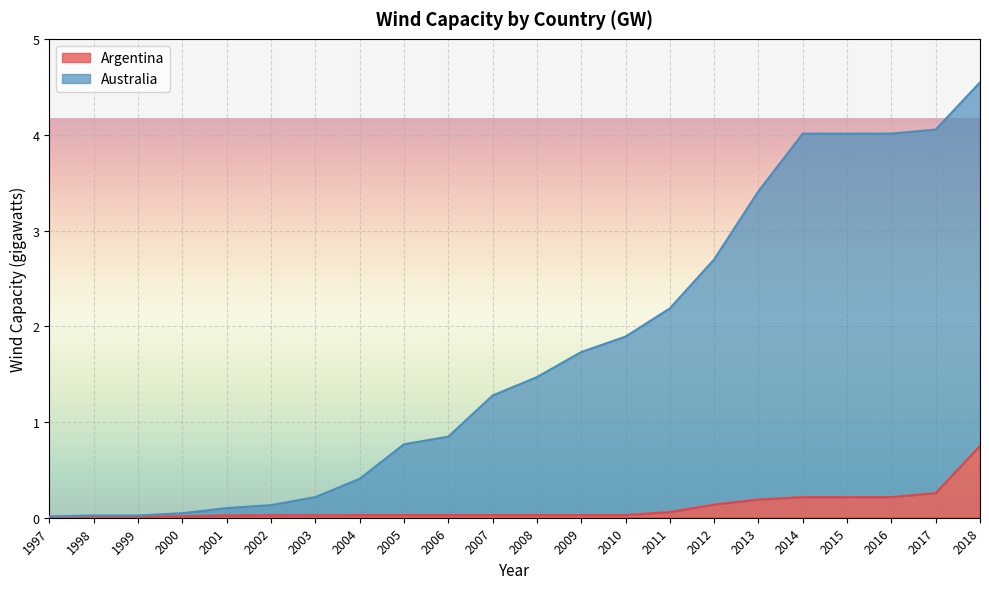

Is it true that Argentina equals 0.3 at 2017?

True